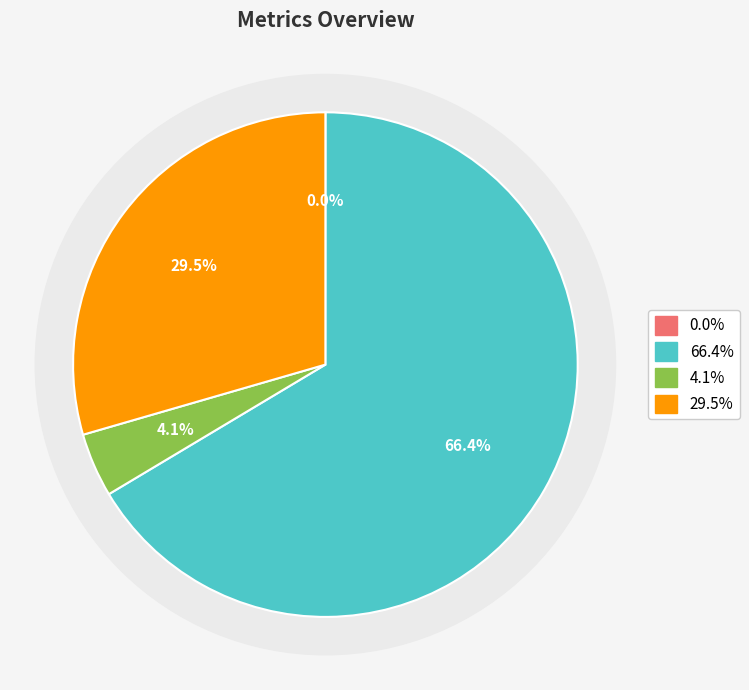

True or false: MAPE accounts for 66% of the total.

True